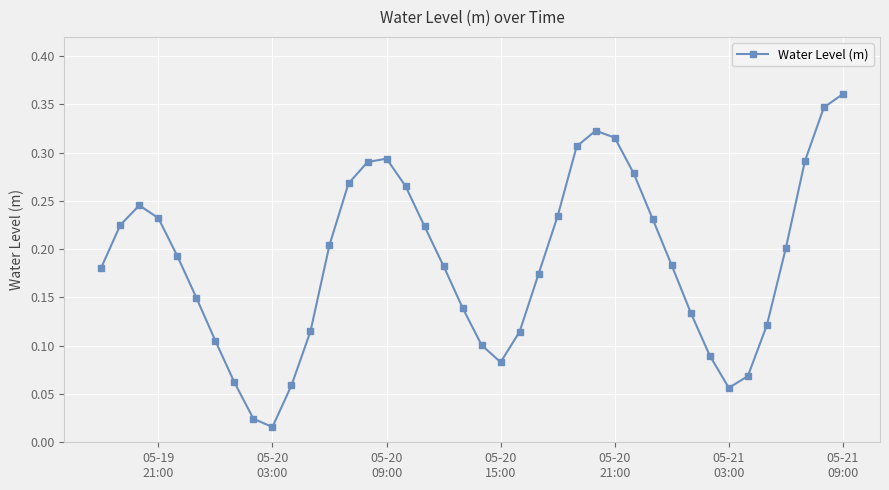

How many points are higher than both their immediate neighbors (excluding endpoints)?

3